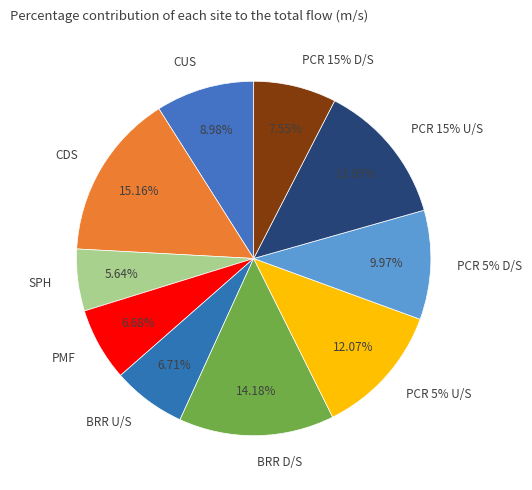

Rank the categories by value from lowest to highest.

SPH, PMF, BRR U/S, PCR 15% D/S, CUS, PCR 5% D/S, PCR 5% U/S, PCR 15% U/S, BRR D/S, CDS